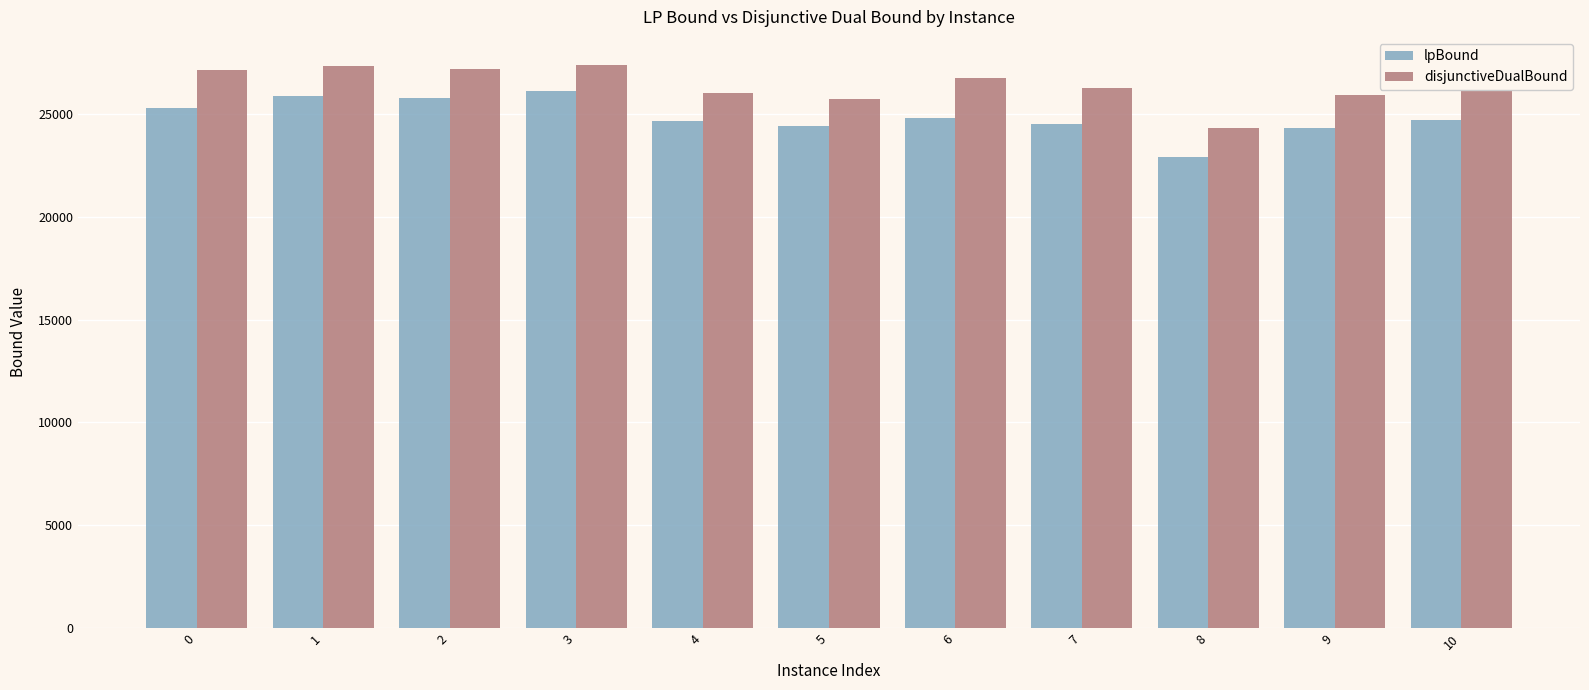

At 10, list the series in order from smallest to largest.

lpBound, disjunctiveDualBound